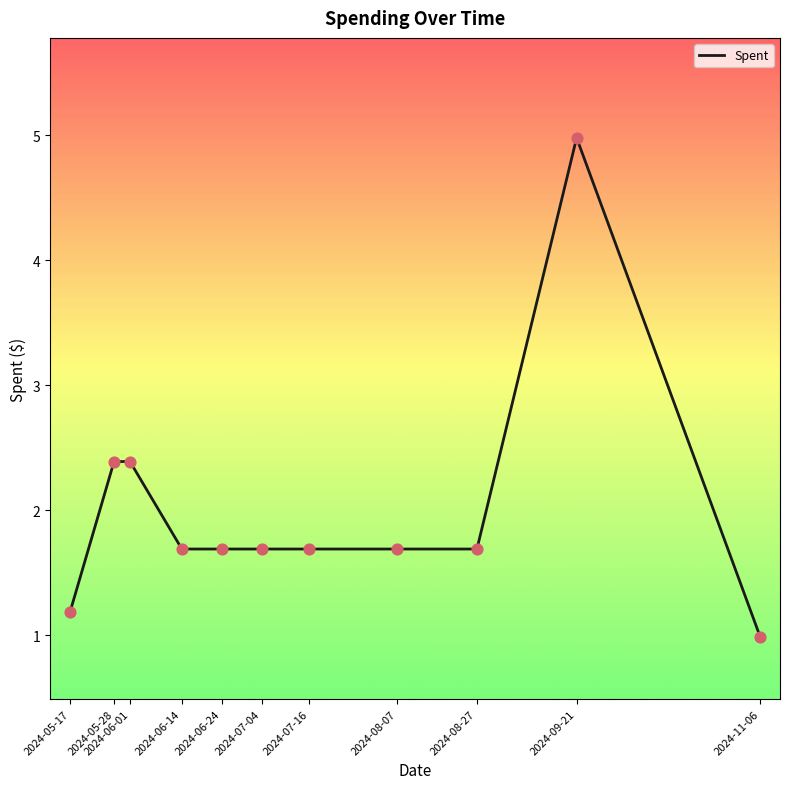

What is the change in value from 2024-06-01 to 2024-07-04?

-0.7